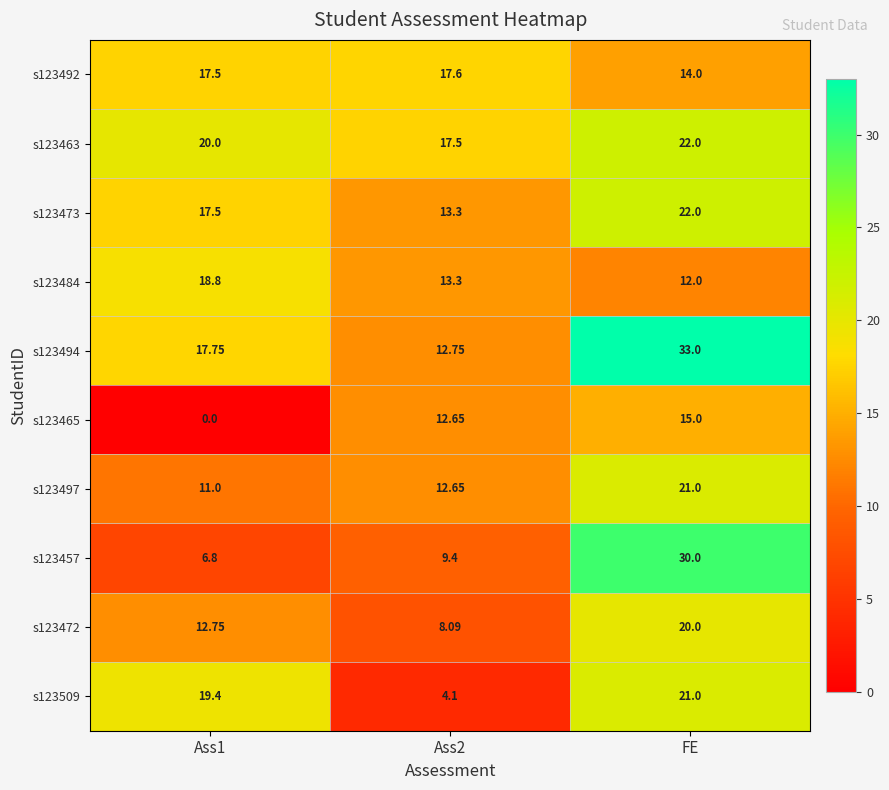

Which series has the widest spread of values?

s123457